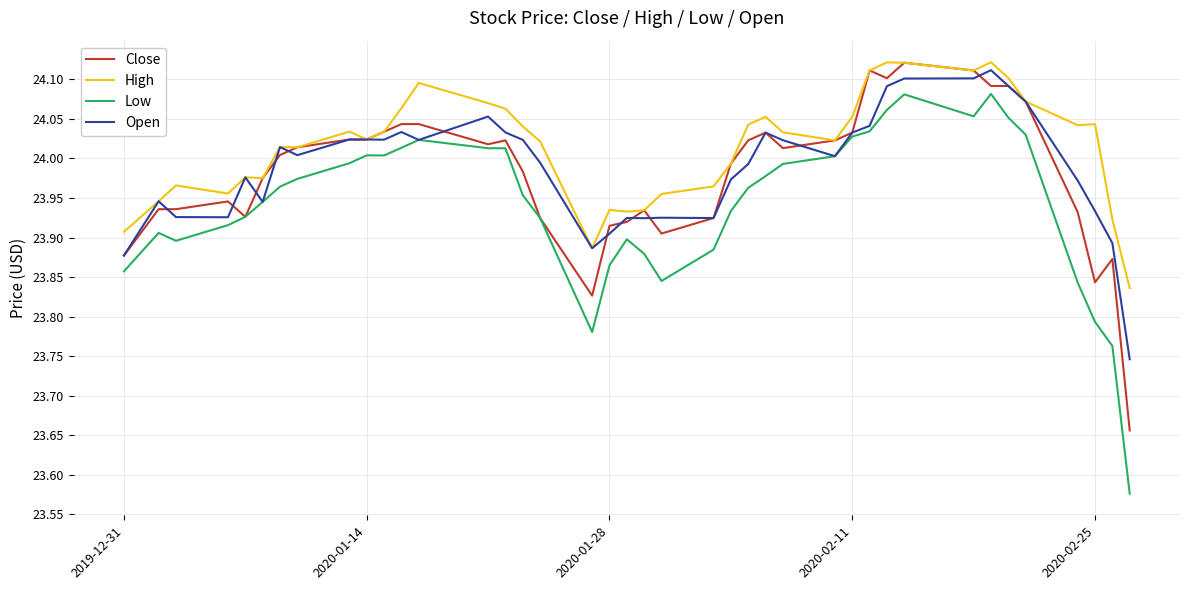

Does the chart display data point markers on the line(s)?

No